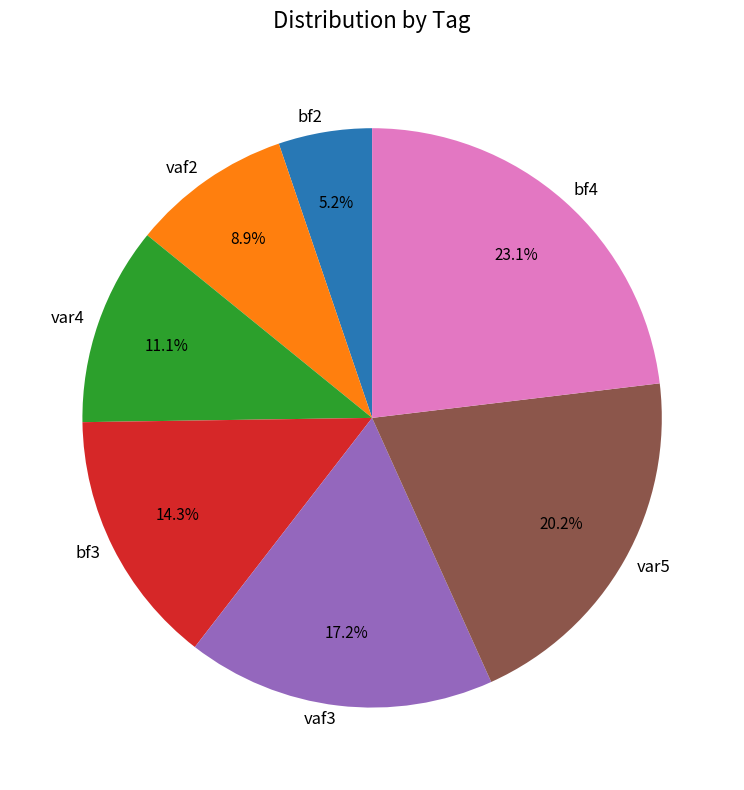

What percentage is NOT represented by bf3?

85.7%